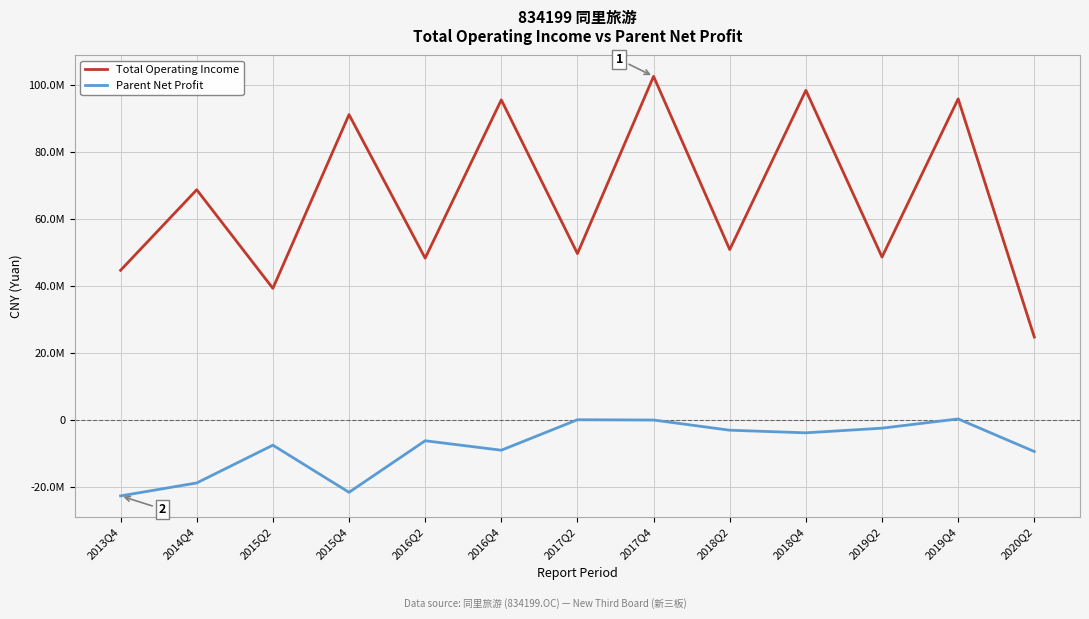

Rank the series by their average value, from lowest to highest.

Parent Net Profit, Total Operating Income